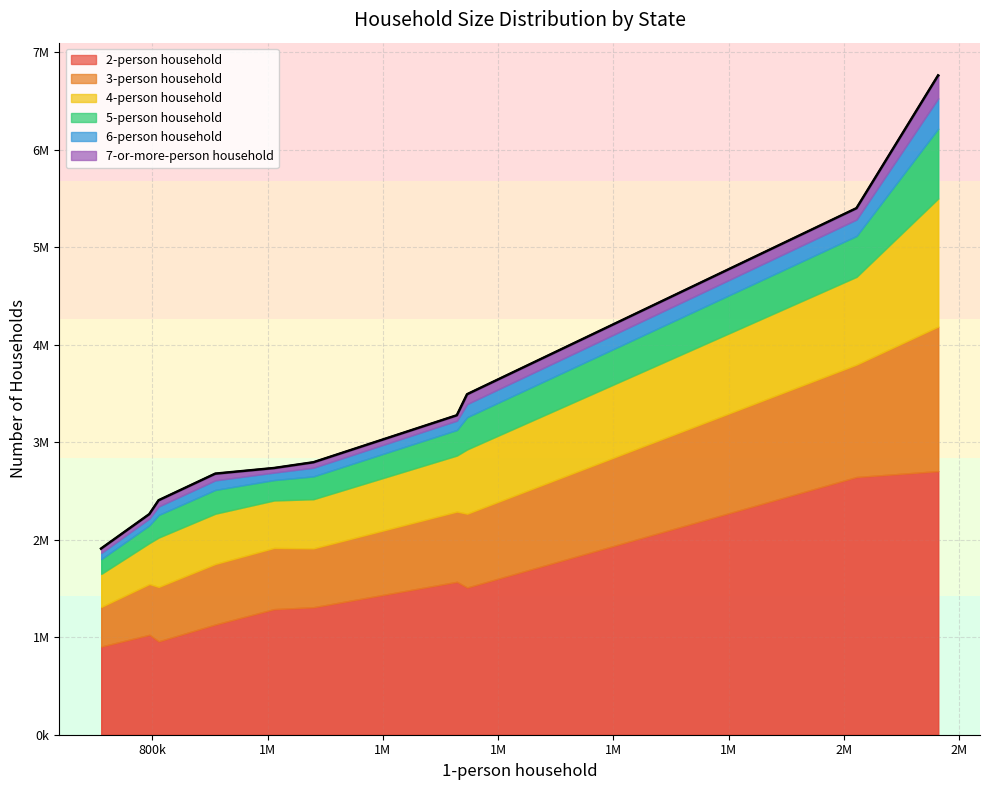

What is the sum of the 6-person household values at Texas and North Carolina?

387247